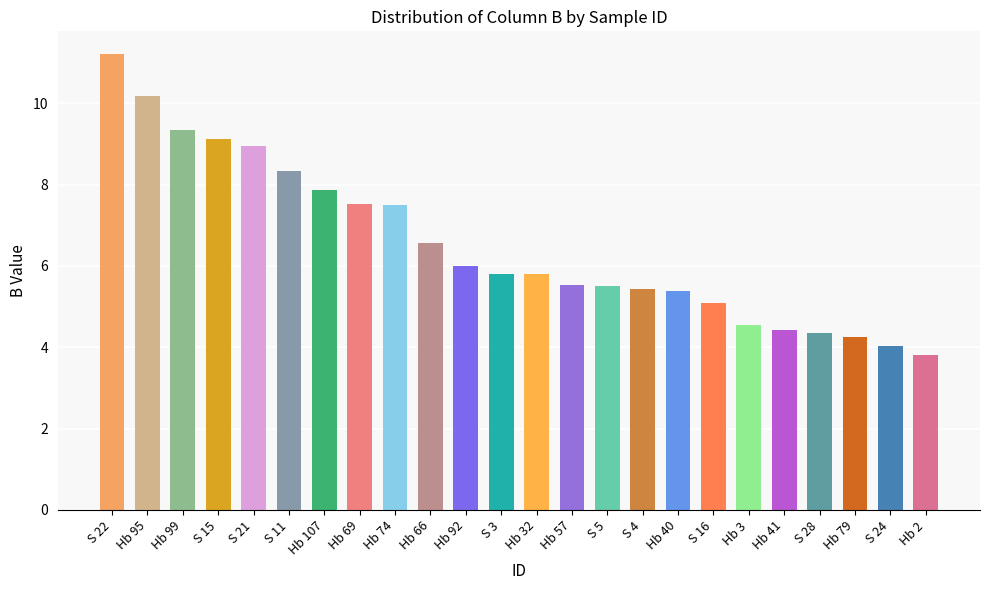

What is the change in value from Hb 69 to S 3?

-1.7